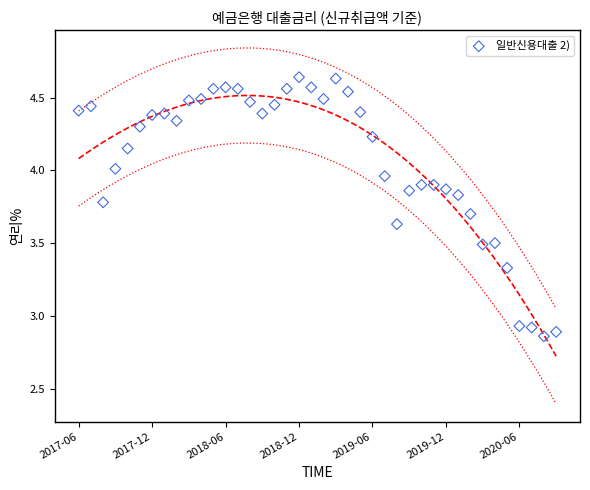

What is the range of Y values (max minus min)?

1.8